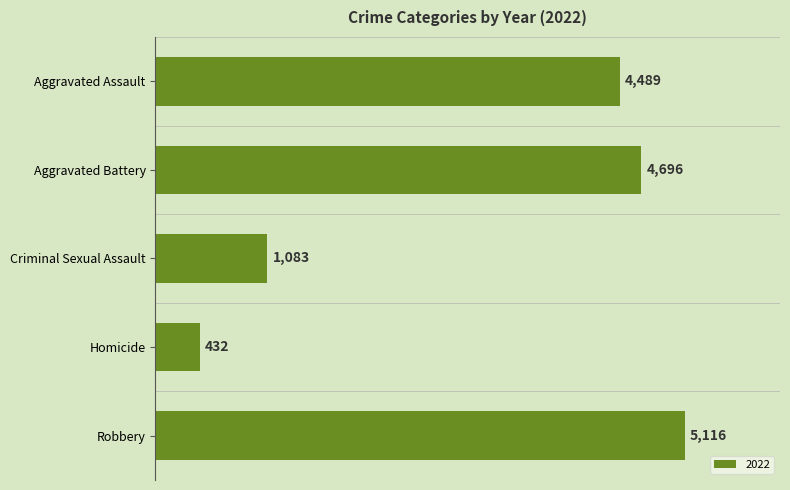

Reading top to bottom, list all the values displayed in this chart.

Aggravated Assault=4489	Aggravated Battery=4696	Criminal Sexual Assault=1083	Homicide=432	Robbery=5116